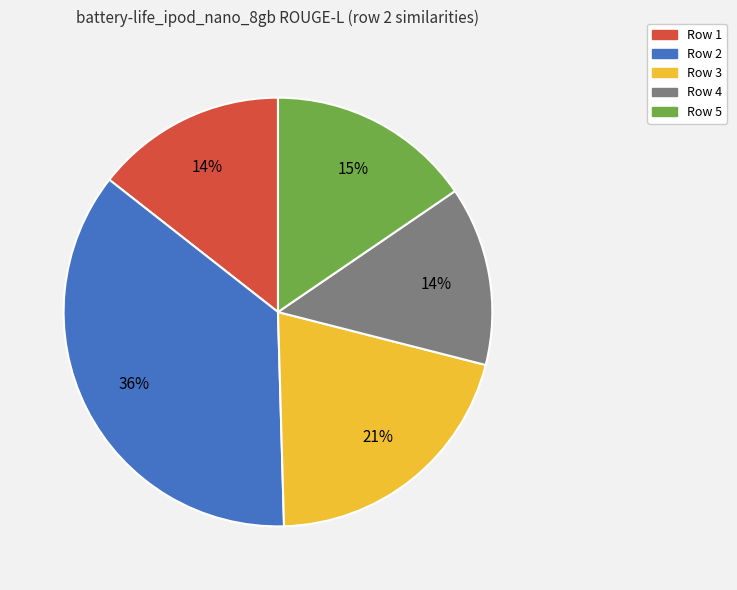

To the nearest percent, what is the difference between the Row 5 and Row 1 slice percentages?

1%